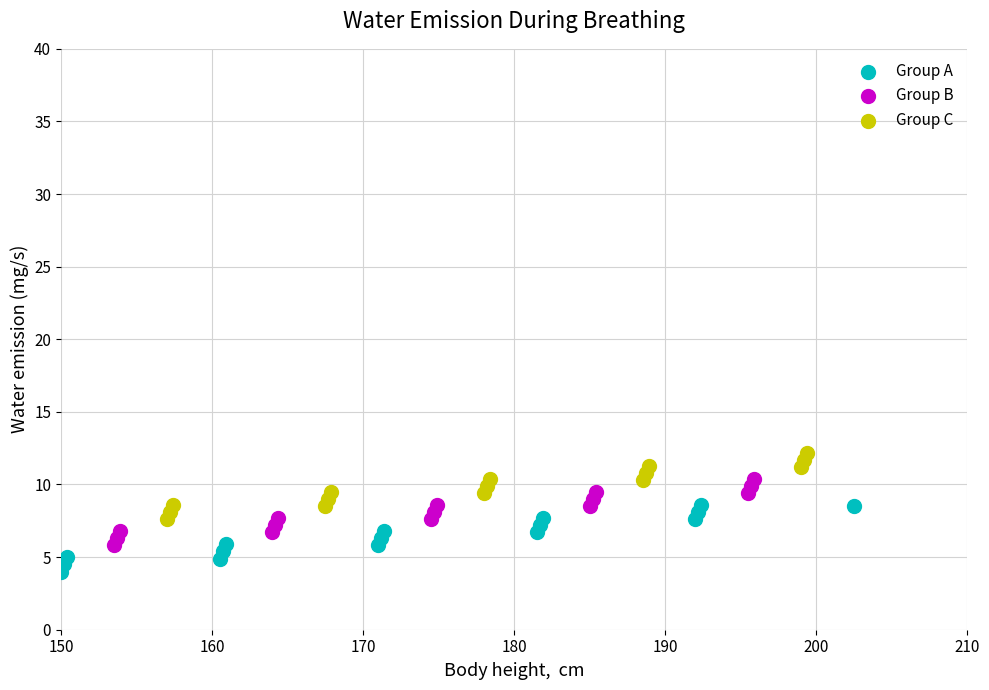

Which series contains the lowest Y value?

Group A